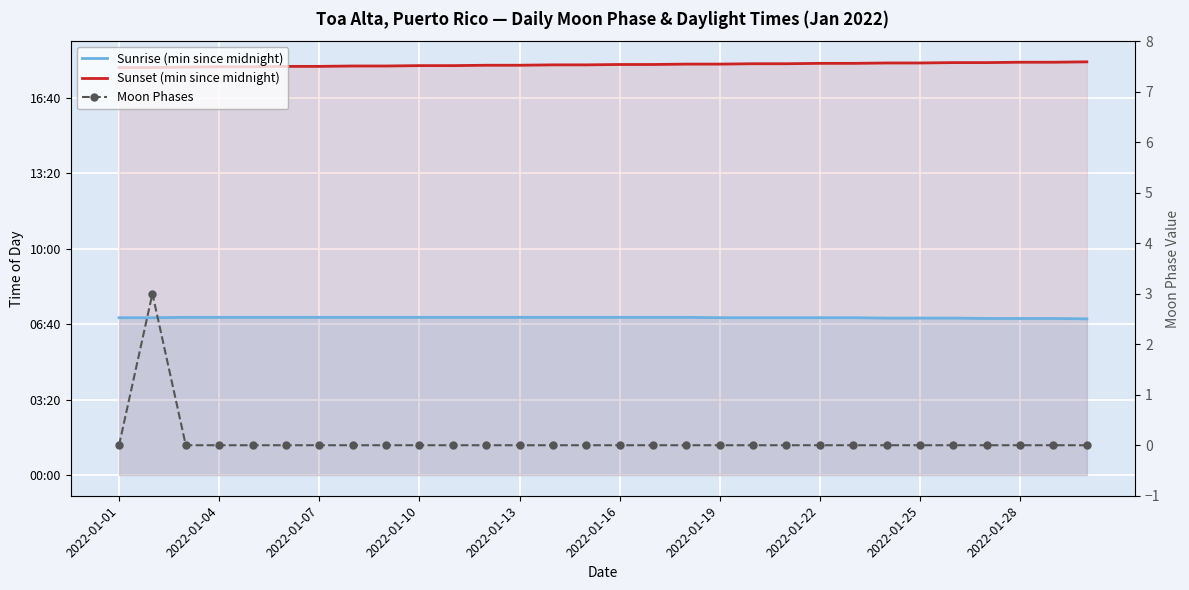

Is the value of Moon Phases at 2022-01-04 greater than the value of Sunset (min since midnight) at 2022-01-25?

No